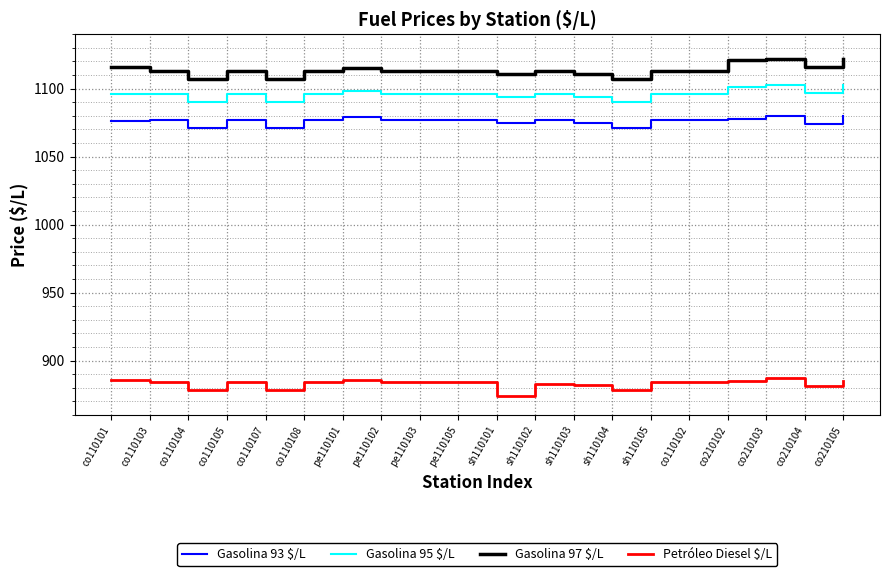

Is this an area chart (filled region under the line)?

No